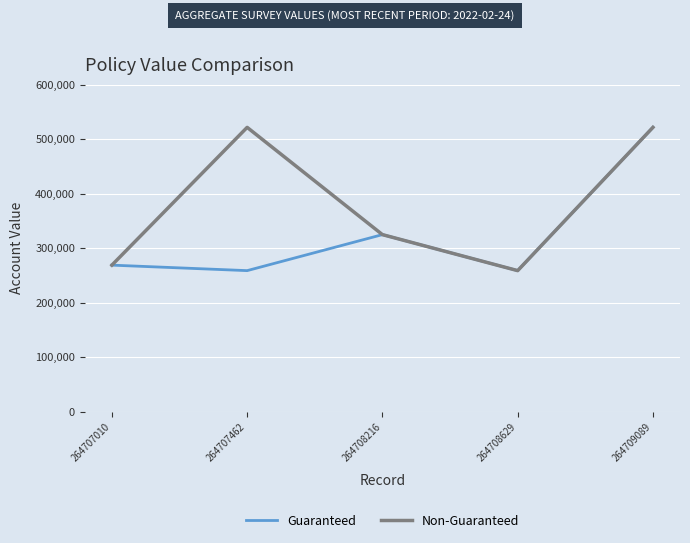

What is the minimum value shown in the chart?

258663